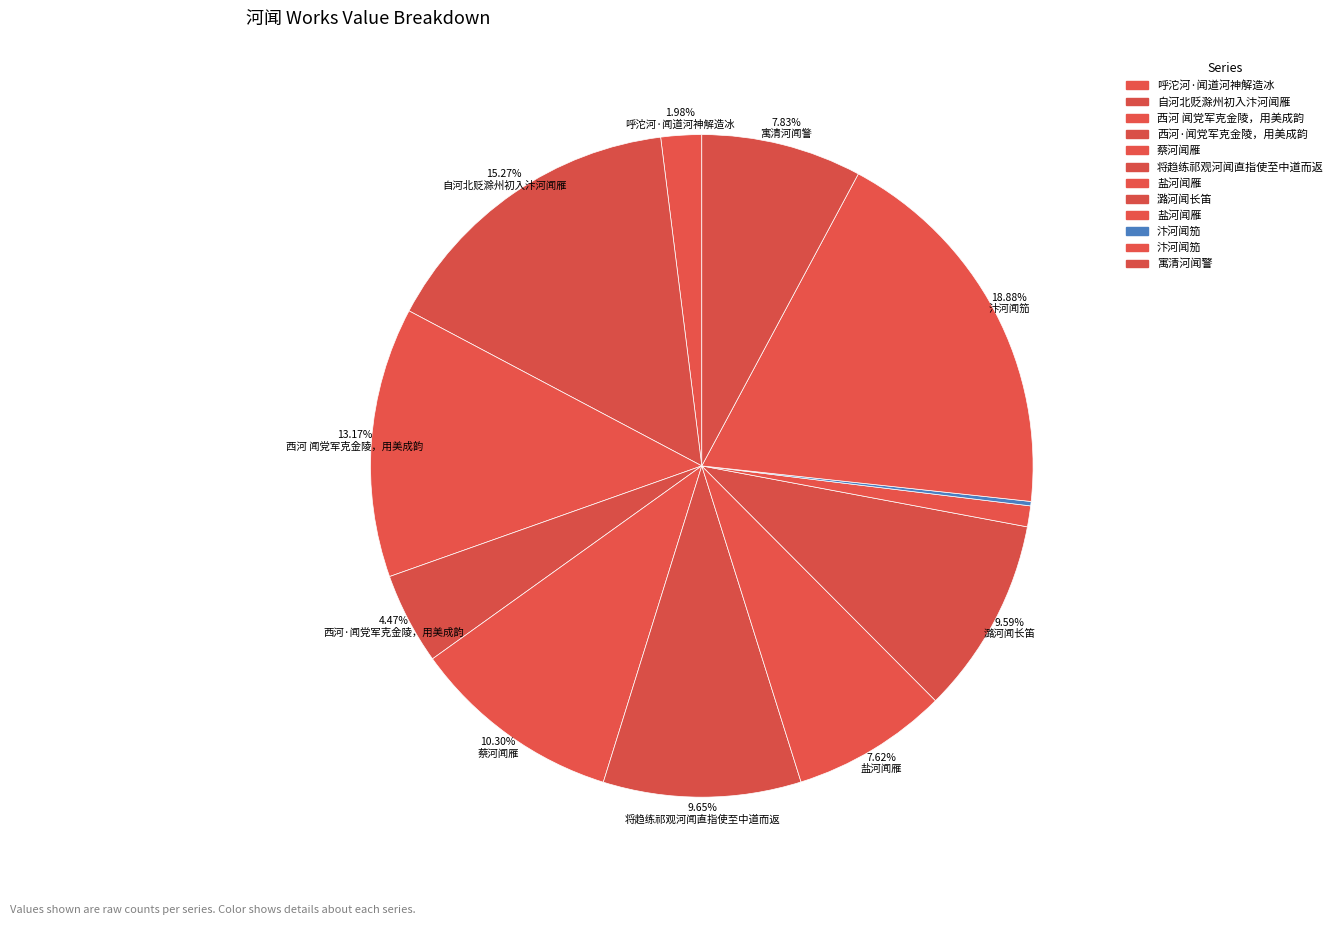

How many slices are in this pie chart?

12